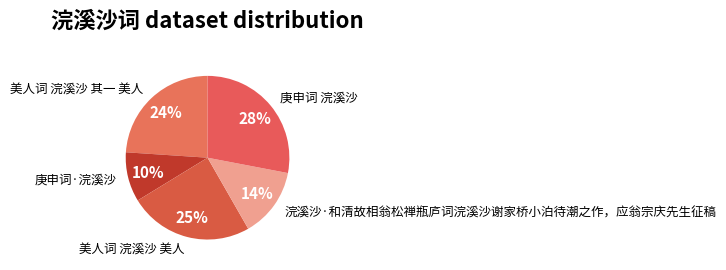

Rank the categories by value from lowest to highest.

庚申词·浣溪沙, 浣溪沙·和清故相翁松禅瓶庐词浣溪沙谢家桥小泊待潮之作，应翁宗庆先生征稿, 美人词 浣溪沙 其一 美人, 美人词 浣溪沙 美人, 庚申词 浣溪沙